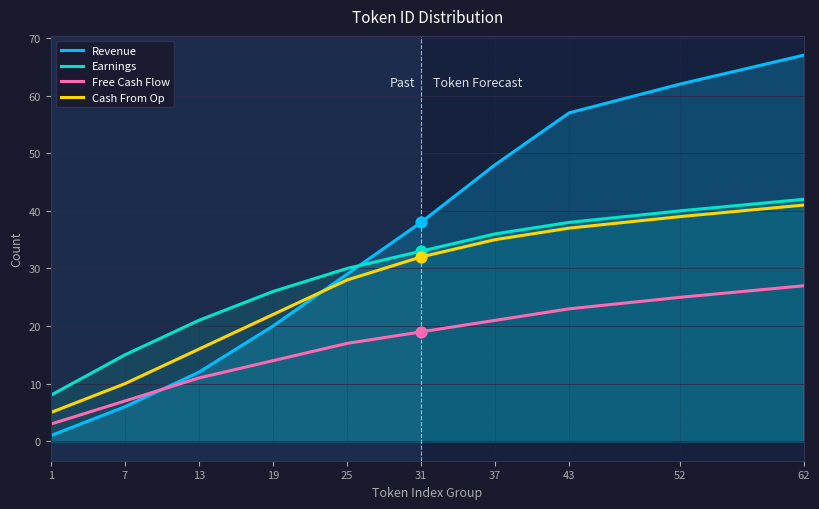

Which series has the largest Y range (max minus min)?

Revenue